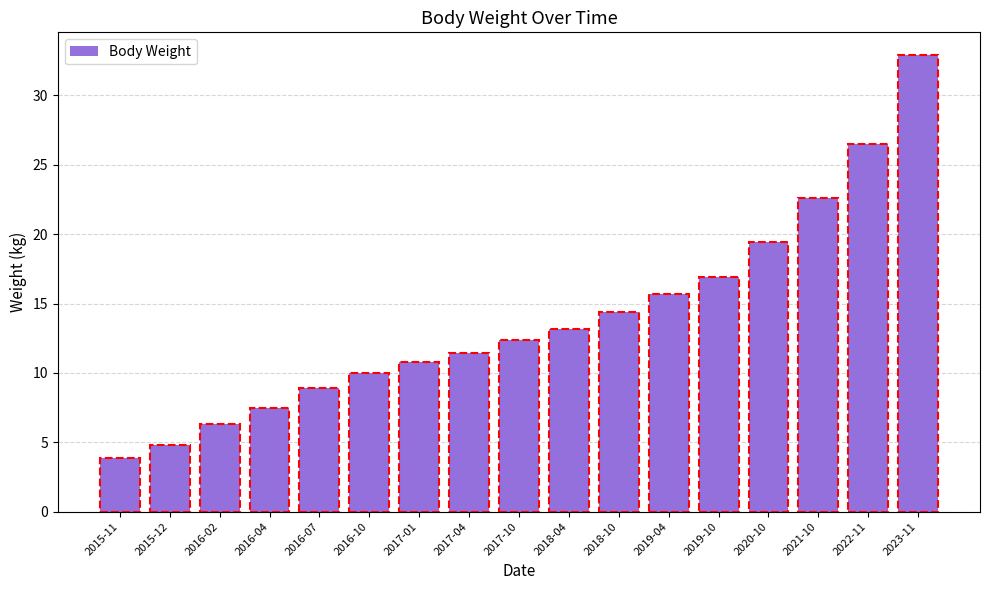

What is the value of the 5th bar from the left?

8.9